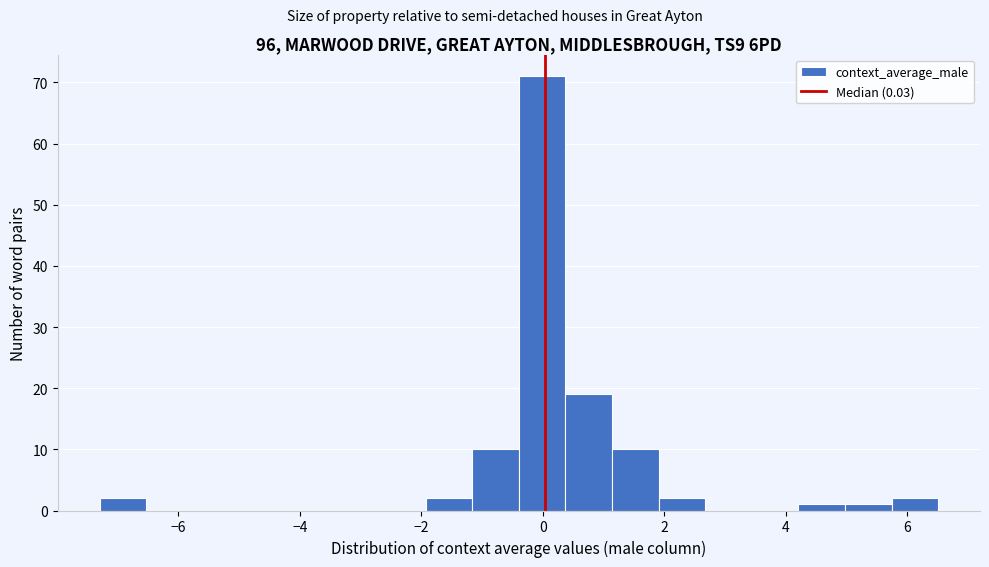

Read against the x-axis, roughly where is the centre of the tallest bar?

0.0